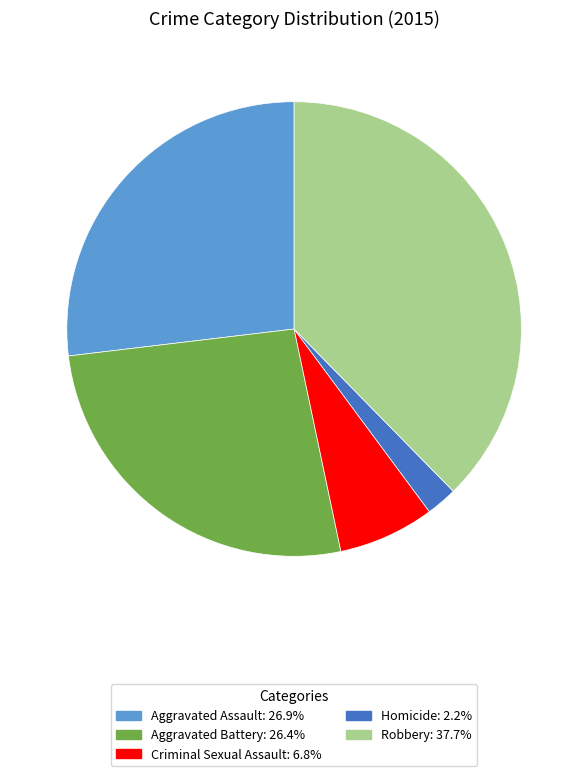

Which category has the biggest portion of the pie?

Robbery